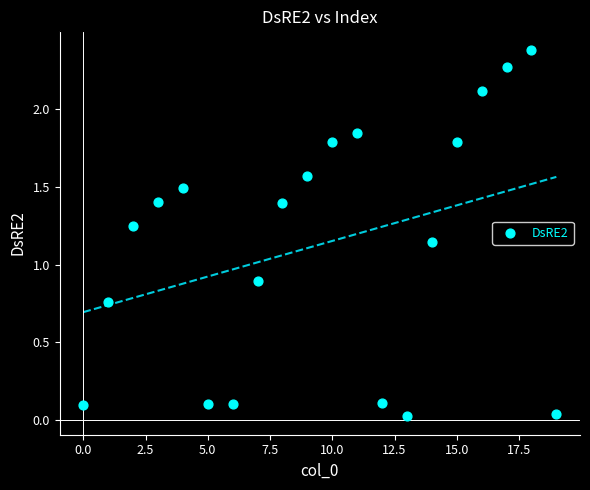

What Y value in the scatter plot is closest to 1?

0.9